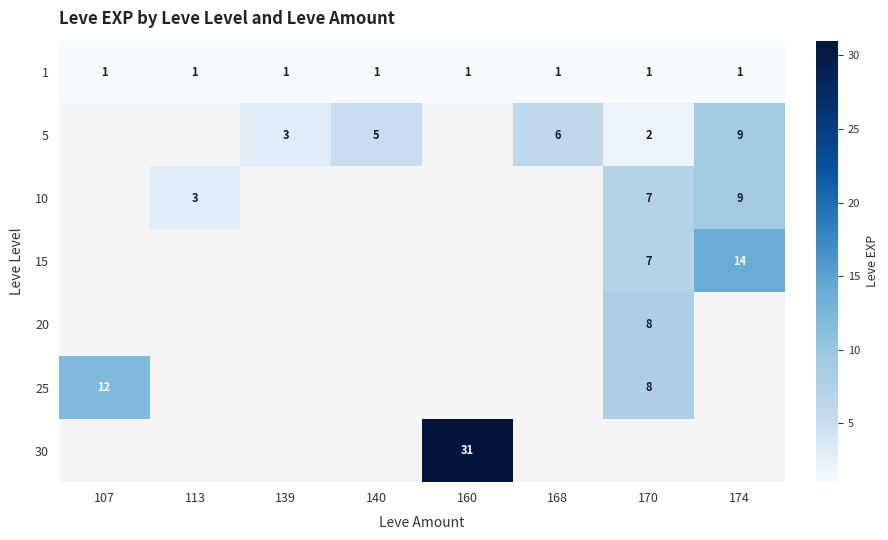

What is the minimum value for 25?

8.0